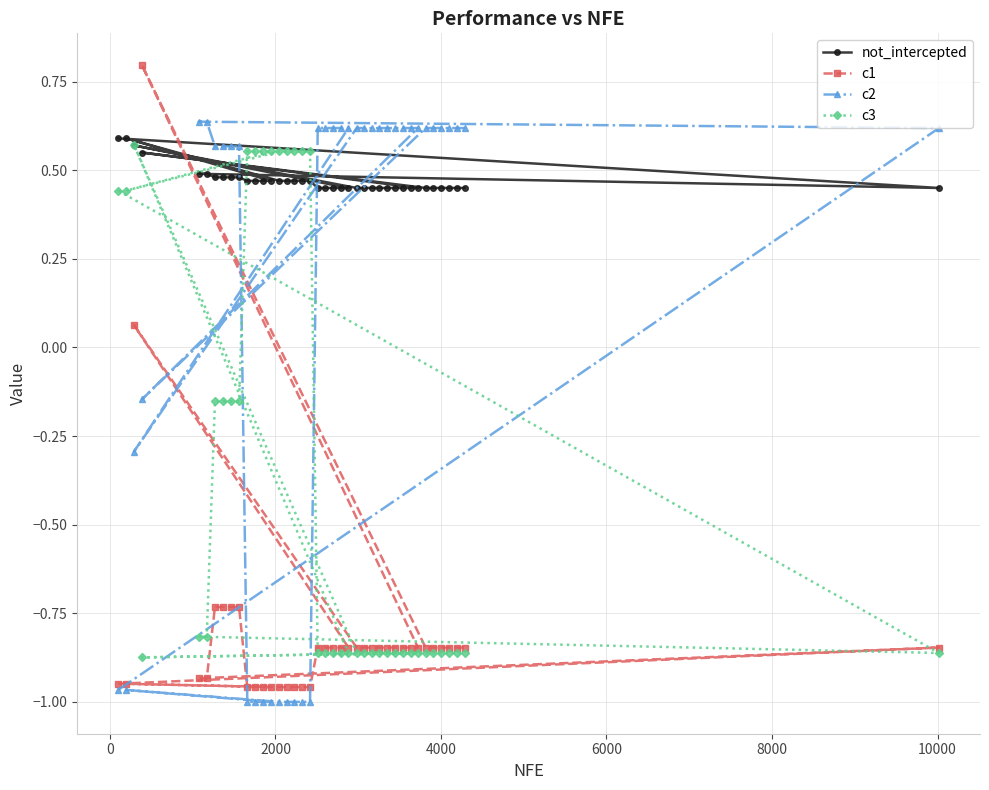

In c1, how many points are higher than both neighbors (excluding endpoints)?

4